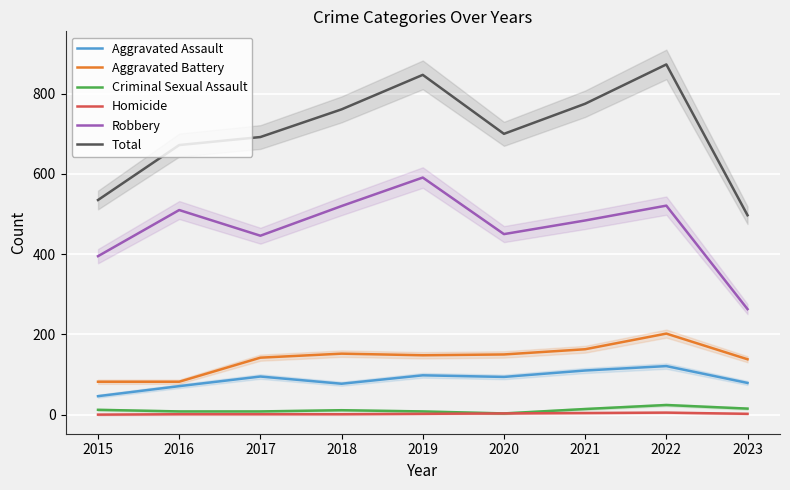

Reading left to right, extract all data points from this chart.

Aggravated Assault: 2015=46	2016=71	2017=95	2018=77	2019=98	2020=94	2021=110	2022=121	2023=79
Aggravated Battery: 2015=82	2016=82	2017=142	2018=152	2019=148	2020=150	2021=163	2022=202	2023=138
Criminal Sexual Assault: 2015=12	2016=8	2017=8	2018=11	2019=8	2020=3	2021=14	2022=24	2023=15
Homicide: 2015=0	2016=1	2017=1	2018=1	2019=2	2020=3	2021=4	2022=5	2023=2
Robbery: 2015=395	2016=510	2017=446	2018=520	2019=591	2020=450	2021=484	2022=521	2023=263
Total: 2015=535	2016=672	2017=692	2018=761	2019=847	2020=700	2021=775	2022=873	2023=497